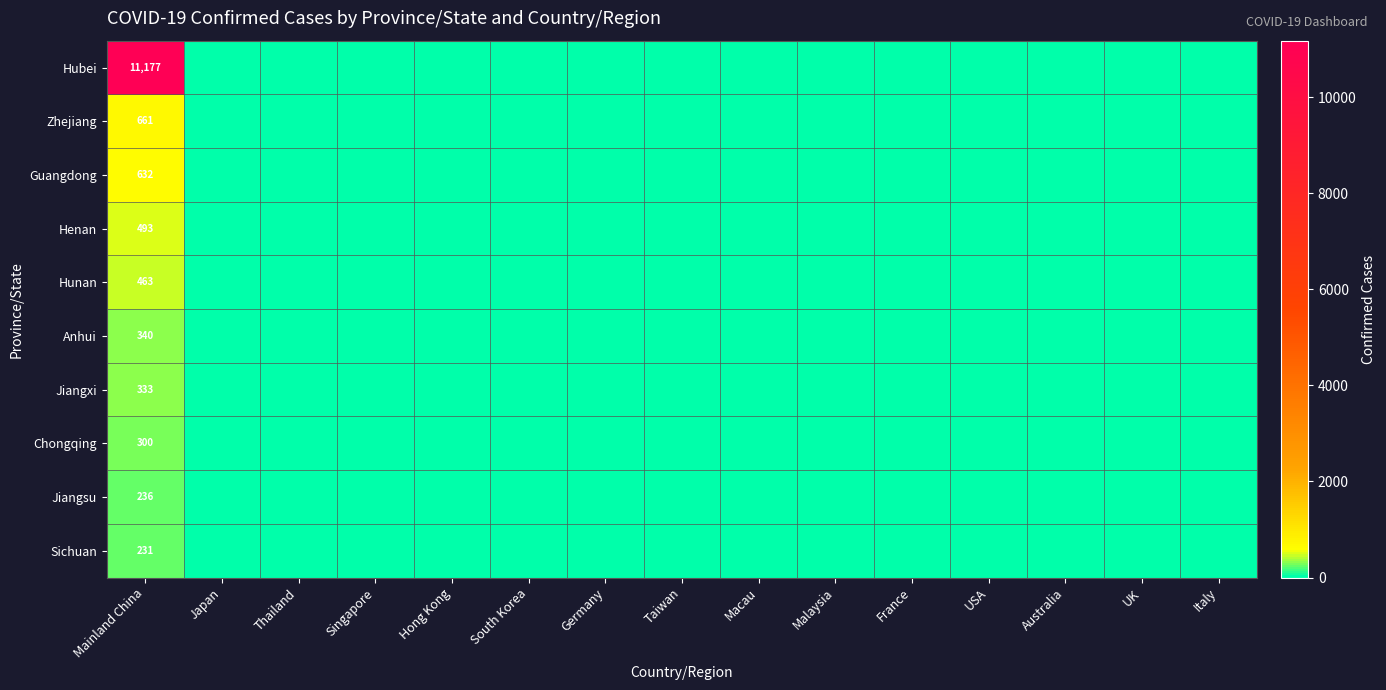

At Mainland China, list the series in order from smallest to largest.

Sichuan, Jiangsu, Chongqing, Jiangxi, Anhui, Hunan, Henan, Guangdong, Zhejiang, Hubei